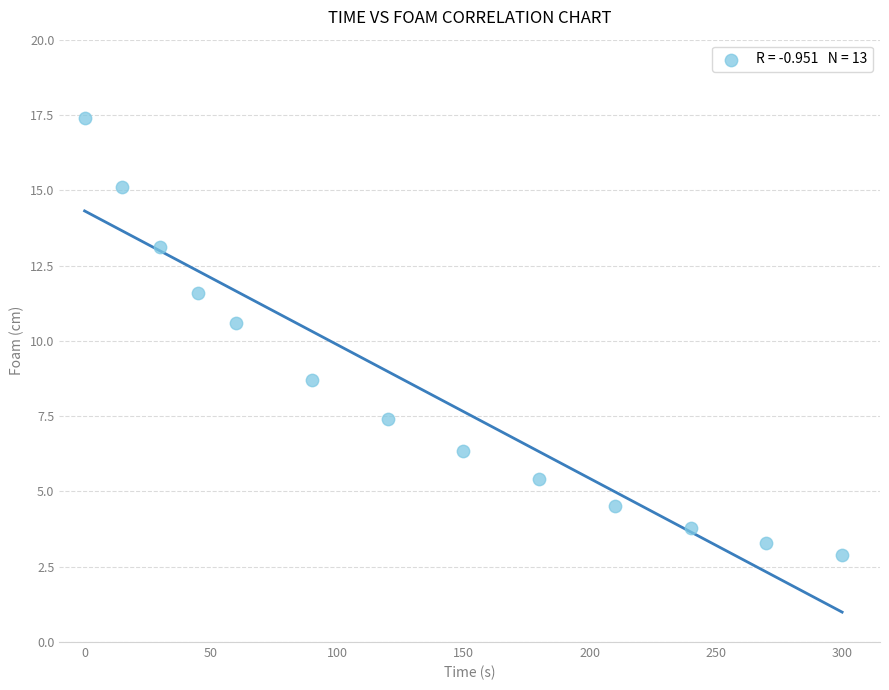

What Y value in the scatter plot is closest to 10?

10.6